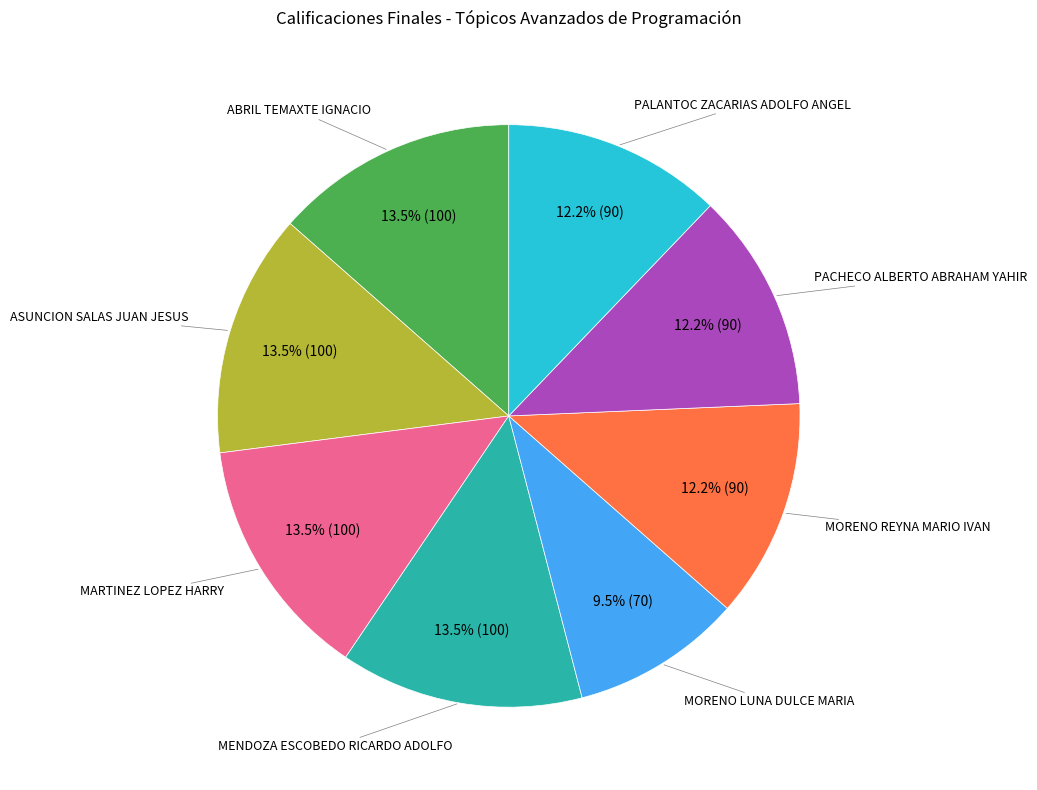

Is there a majority slice in this chart?

No